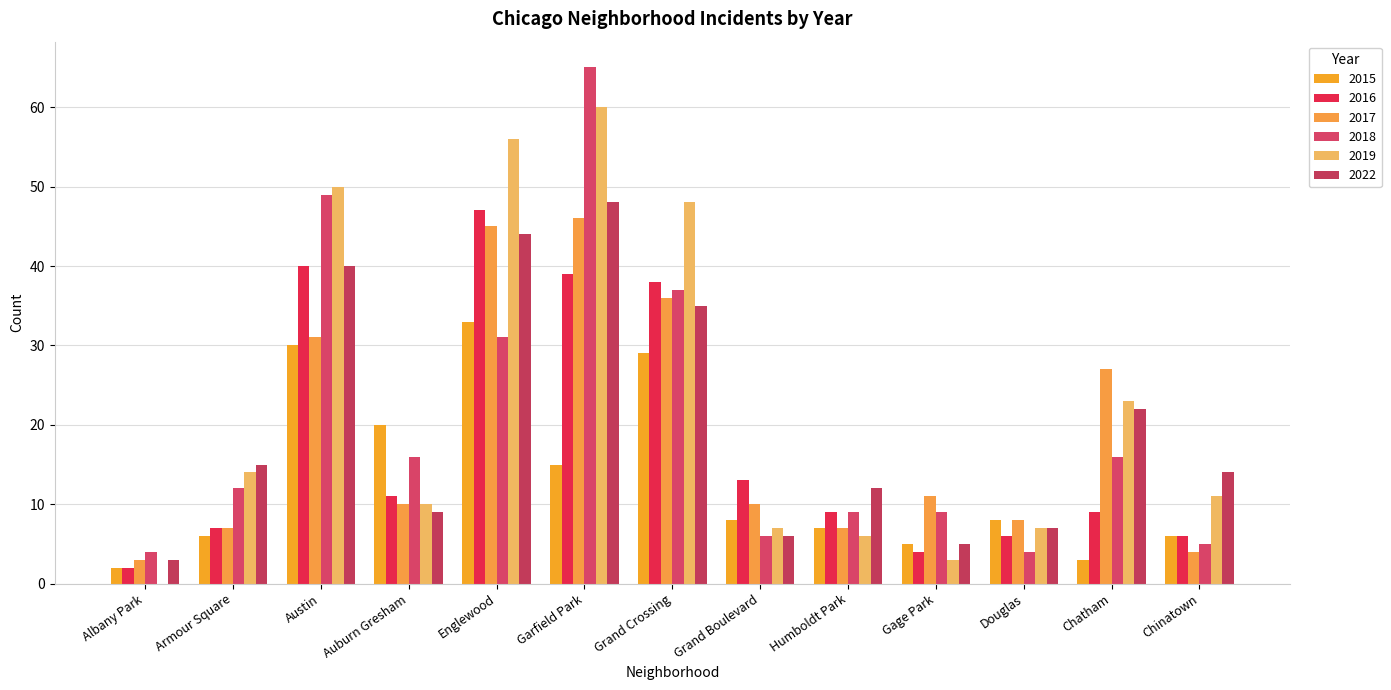

Does the chart contain stacked bars?

No